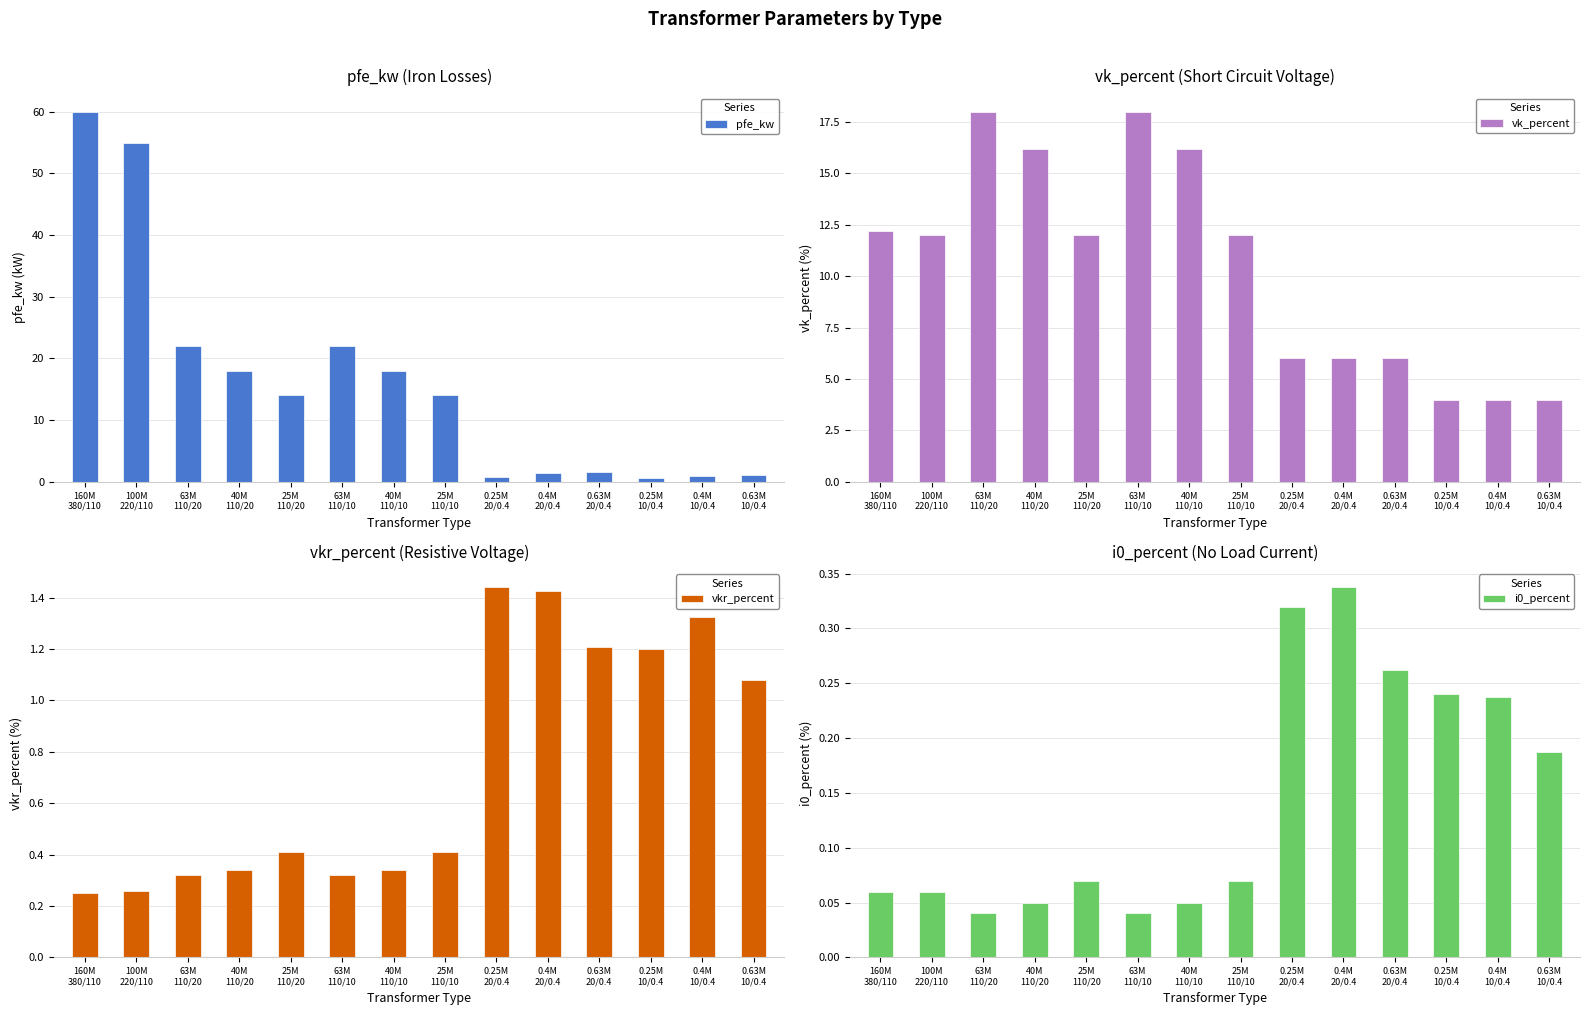

The vk_percent series shows 6.6 at 0.63M
10/0.4. True or false?

False